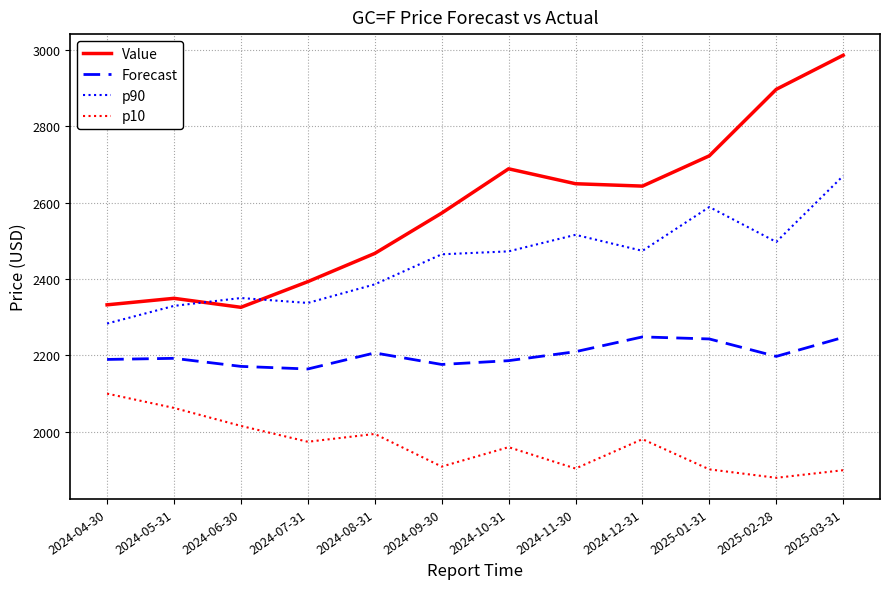

True or false: p90 and Value cross at least once.

True